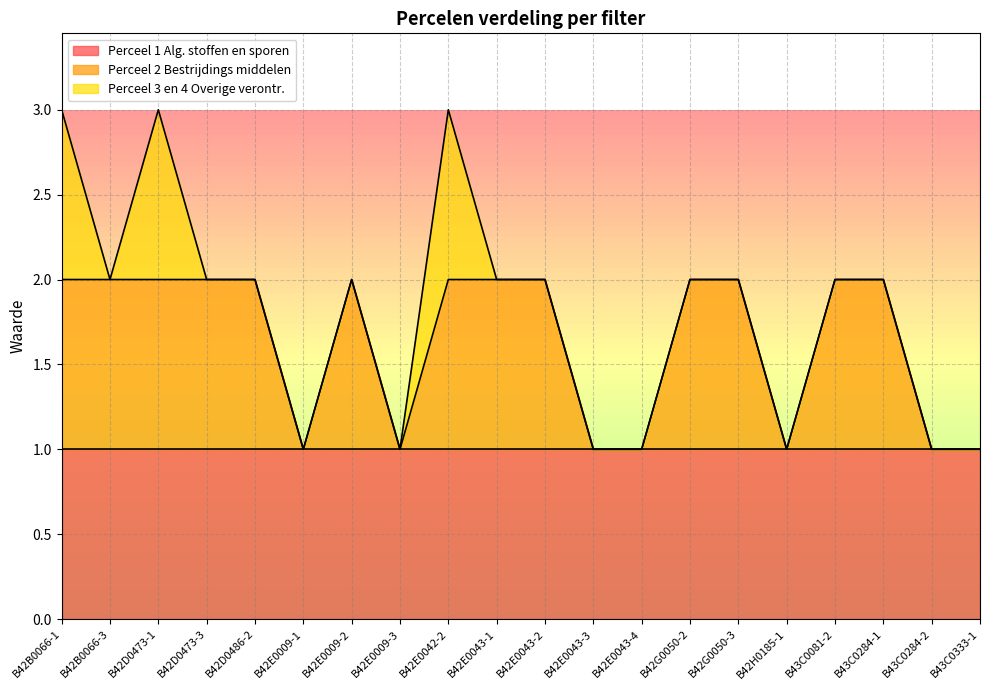

Reading left to right, transcribe all the data shown in this chart.

Perceel 1 Alg. stoffen en sporen: B42B0066-1=1	B42B0066-3=1	B42D0473-1=1	B42D0473-3=1	B42D0486-2=1	B42E0009-1=1	B42E0009-2=1	B42E0009-3=1	B42E0042-2=1	B42E0043-1=1	B42E0043-2=1	B42E0043-3=1	B42E0043-4=1	B42G0050-2=1	B42G0050-3=1	B42H0185-1=1	B43C0081-2=1	B43C0284-1=1	B43C0284-2=1	B43C0333-1=1
Perceel 2 Bestrijdings middelen: B42B0066-1=1	B42B0066-3=1	B42D0473-1=1	B42D0473-3=1	B42D0486-2=1	B42E0009-1=0	B42E0009-2=1	B42E0009-3=0	B42E0042-2=1	B42E0043-1=1	B42E0043-2=1	B42E0043-3=0	B42E0043-4=0	B42G0050-2=1	B42G0050-3=1	B42H0185-1=0	B43C0081-2=1	B43C0284-1=1	B43C0284-2=0	B43C0333-1=0
Perceel 3 en 4 Overige verontr.: B42B0066-1=1	B42B0066-3=0	B42D0473-1=1	B42D0473-3=0	B42D0486-2=0	B42E0009-1=0	B42E0009-2=0	B42E0009-3=0	B42E0042-2=1	B42E0043-1=0	B42E0043-2=0	B42E0043-3=0	B42E0043-4=0	B42G0050-2=0	B42G0050-3=0	B42H0185-1=0	B43C0081-2=0	B43C0284-1=0	B43C0284-2=0	B43C0333-1=0